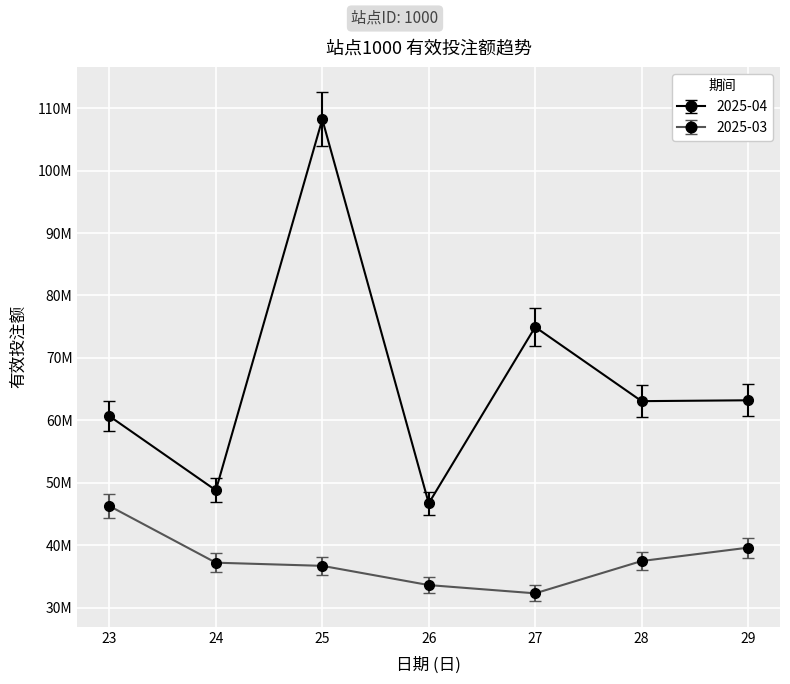

What is the sum of all 2025-03 values?

263225233.1